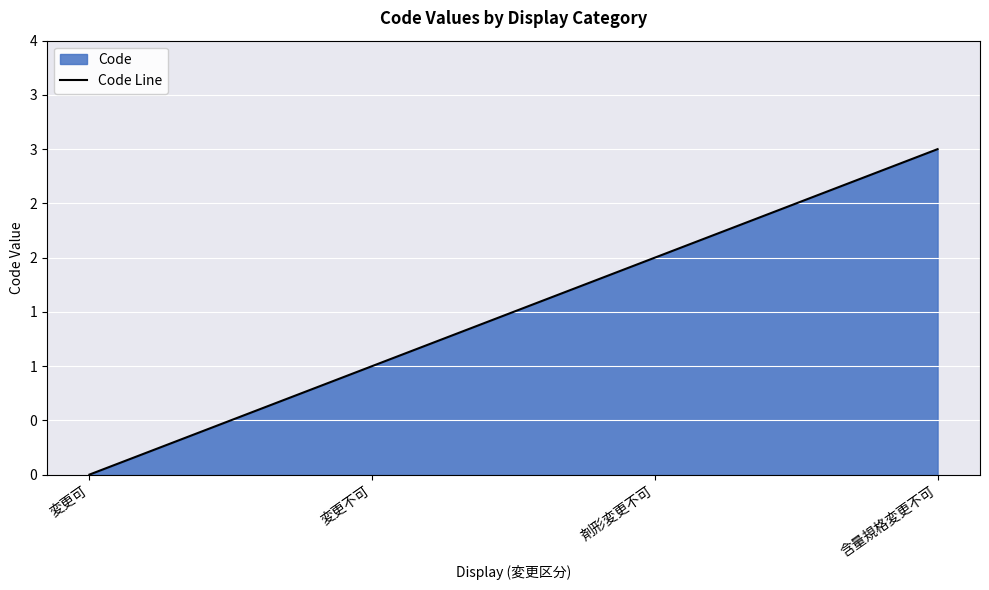

List the labels in order of value, smallest first.

変更可, 変更不可, 剤形変更不可, 含量規格変更不可